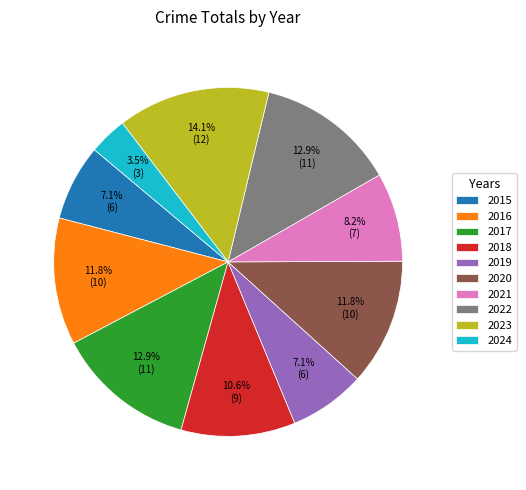

To the nearest percent, what is the difference between the largest and smallest slice percentages?

11%